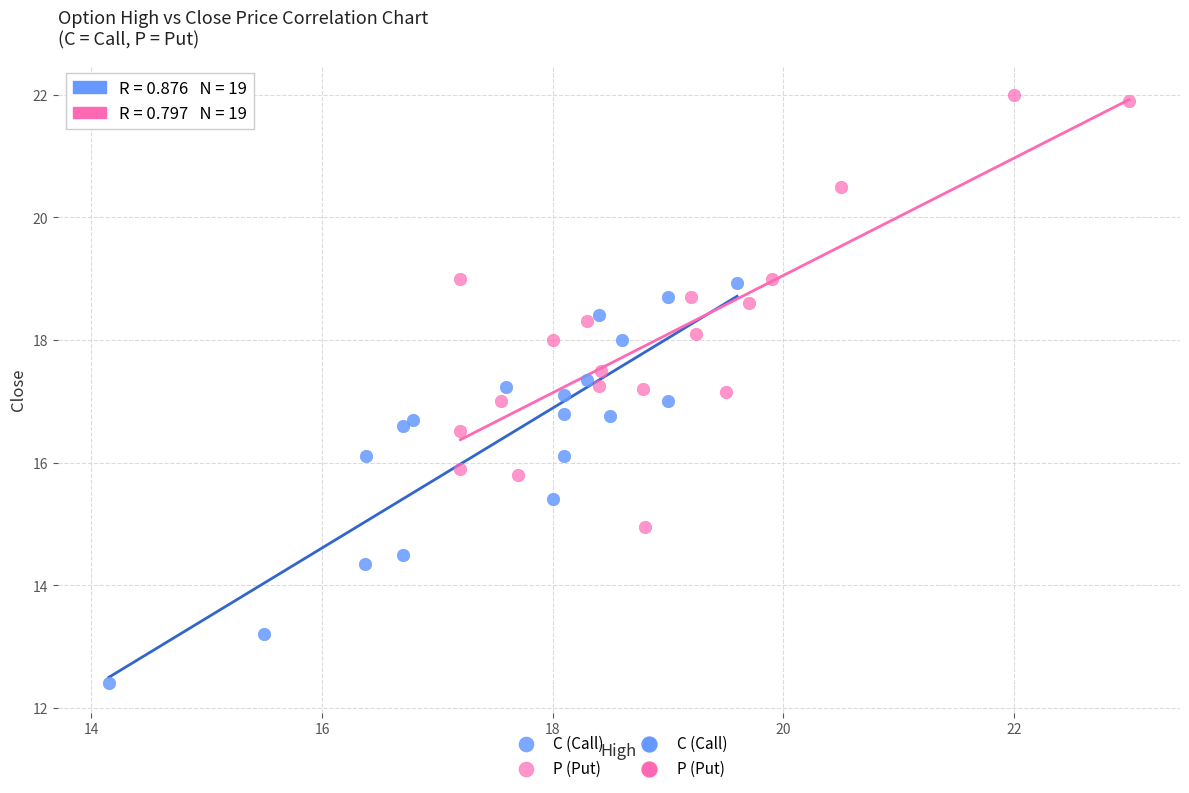

Which series reaches the minimum Y coordinate?

C (Call)